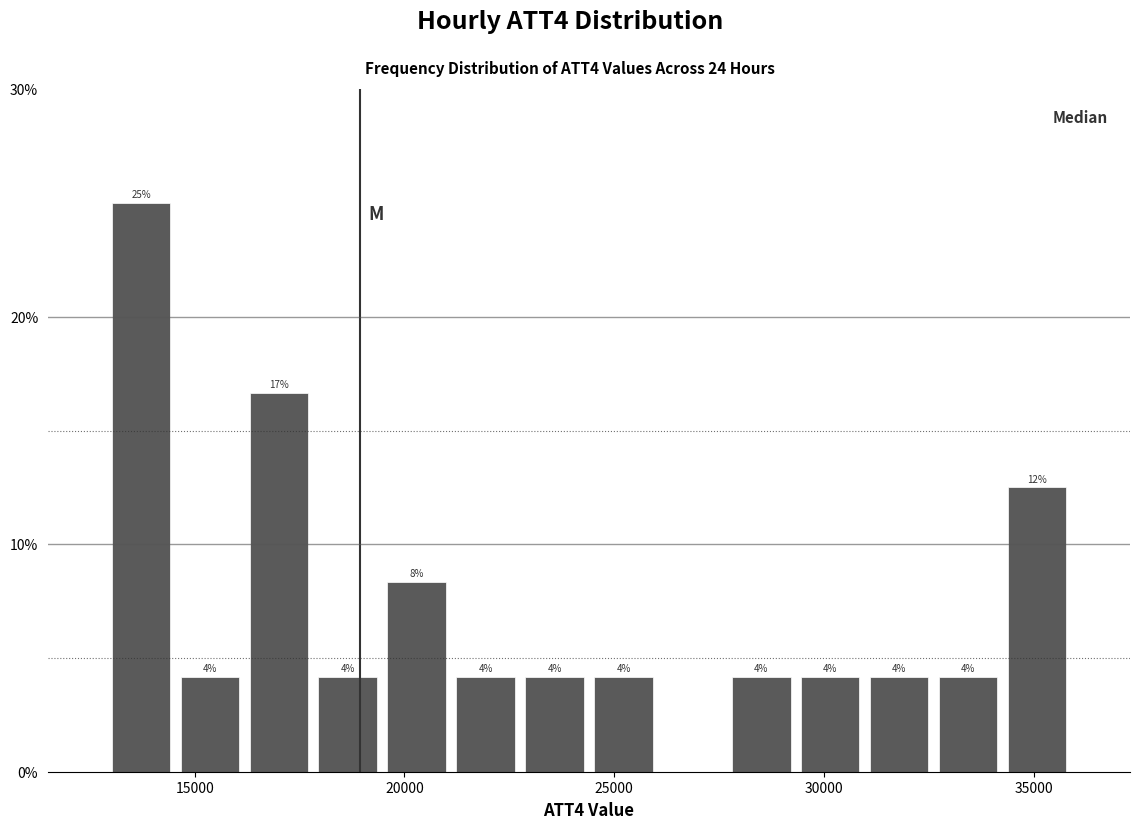

Around what value on the x-axis is the tallest bar? Give the approximate position of its centre, as read against the axis.

13500